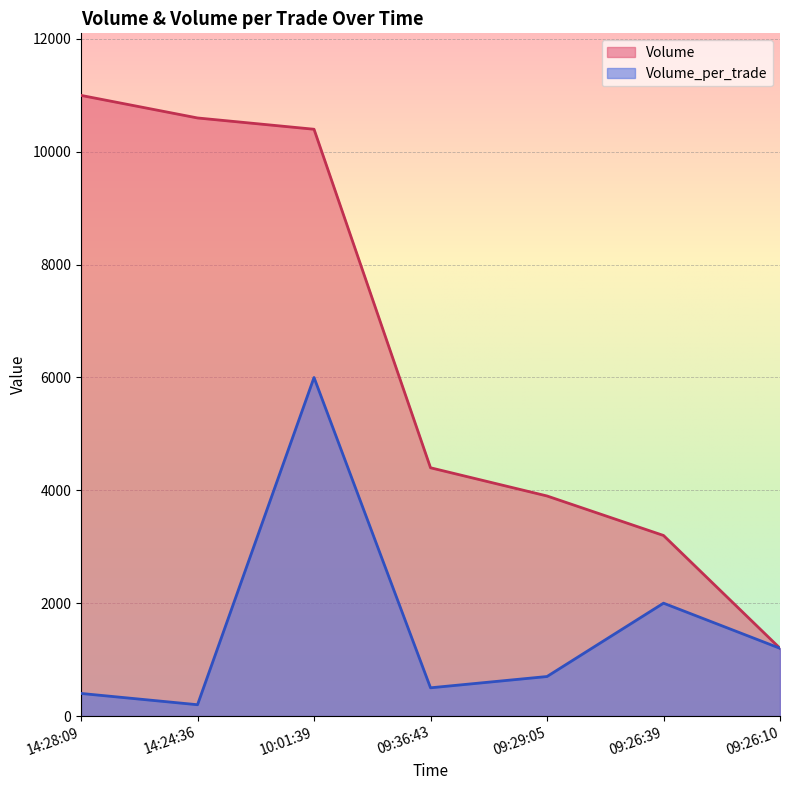

True or false: Volume has more than 0 interior local peaks.

False